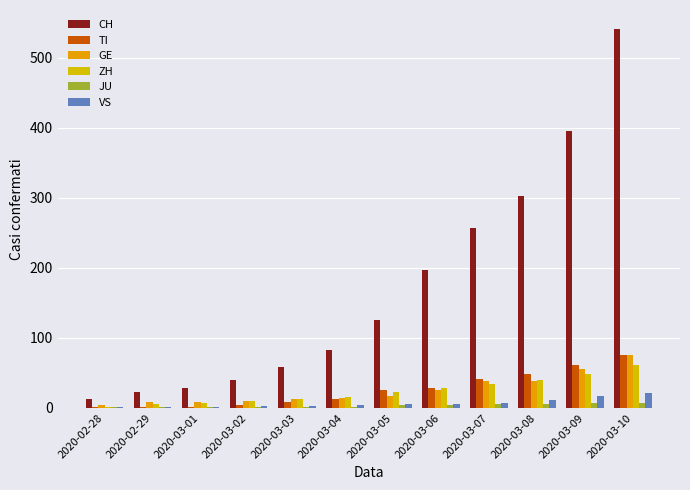

At how many categories does at least one series exceed 392?

2